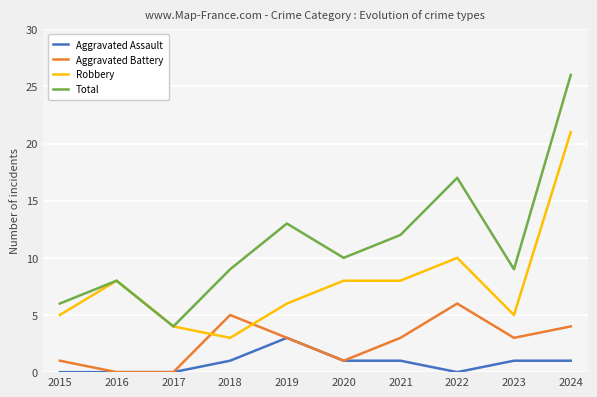

How many lines are shown in the chart?

4